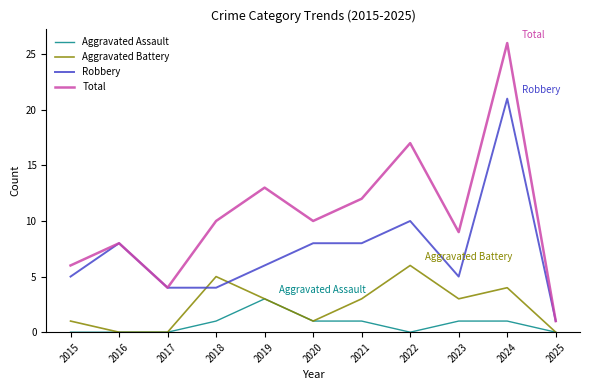

At which label is Total closest to 13?

2019